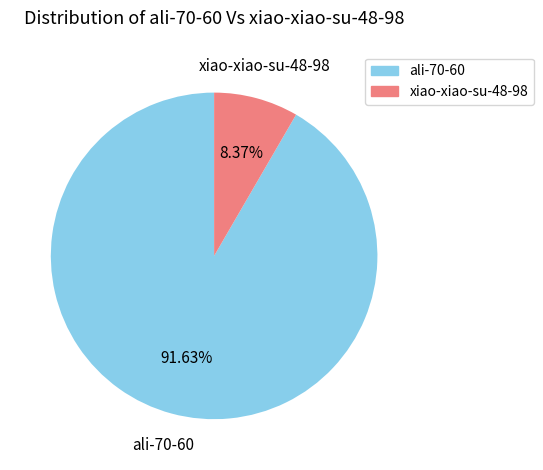

Combined, do ali-70-60 and xiao-xiao-su-48-98 account for over 50%?

Yes